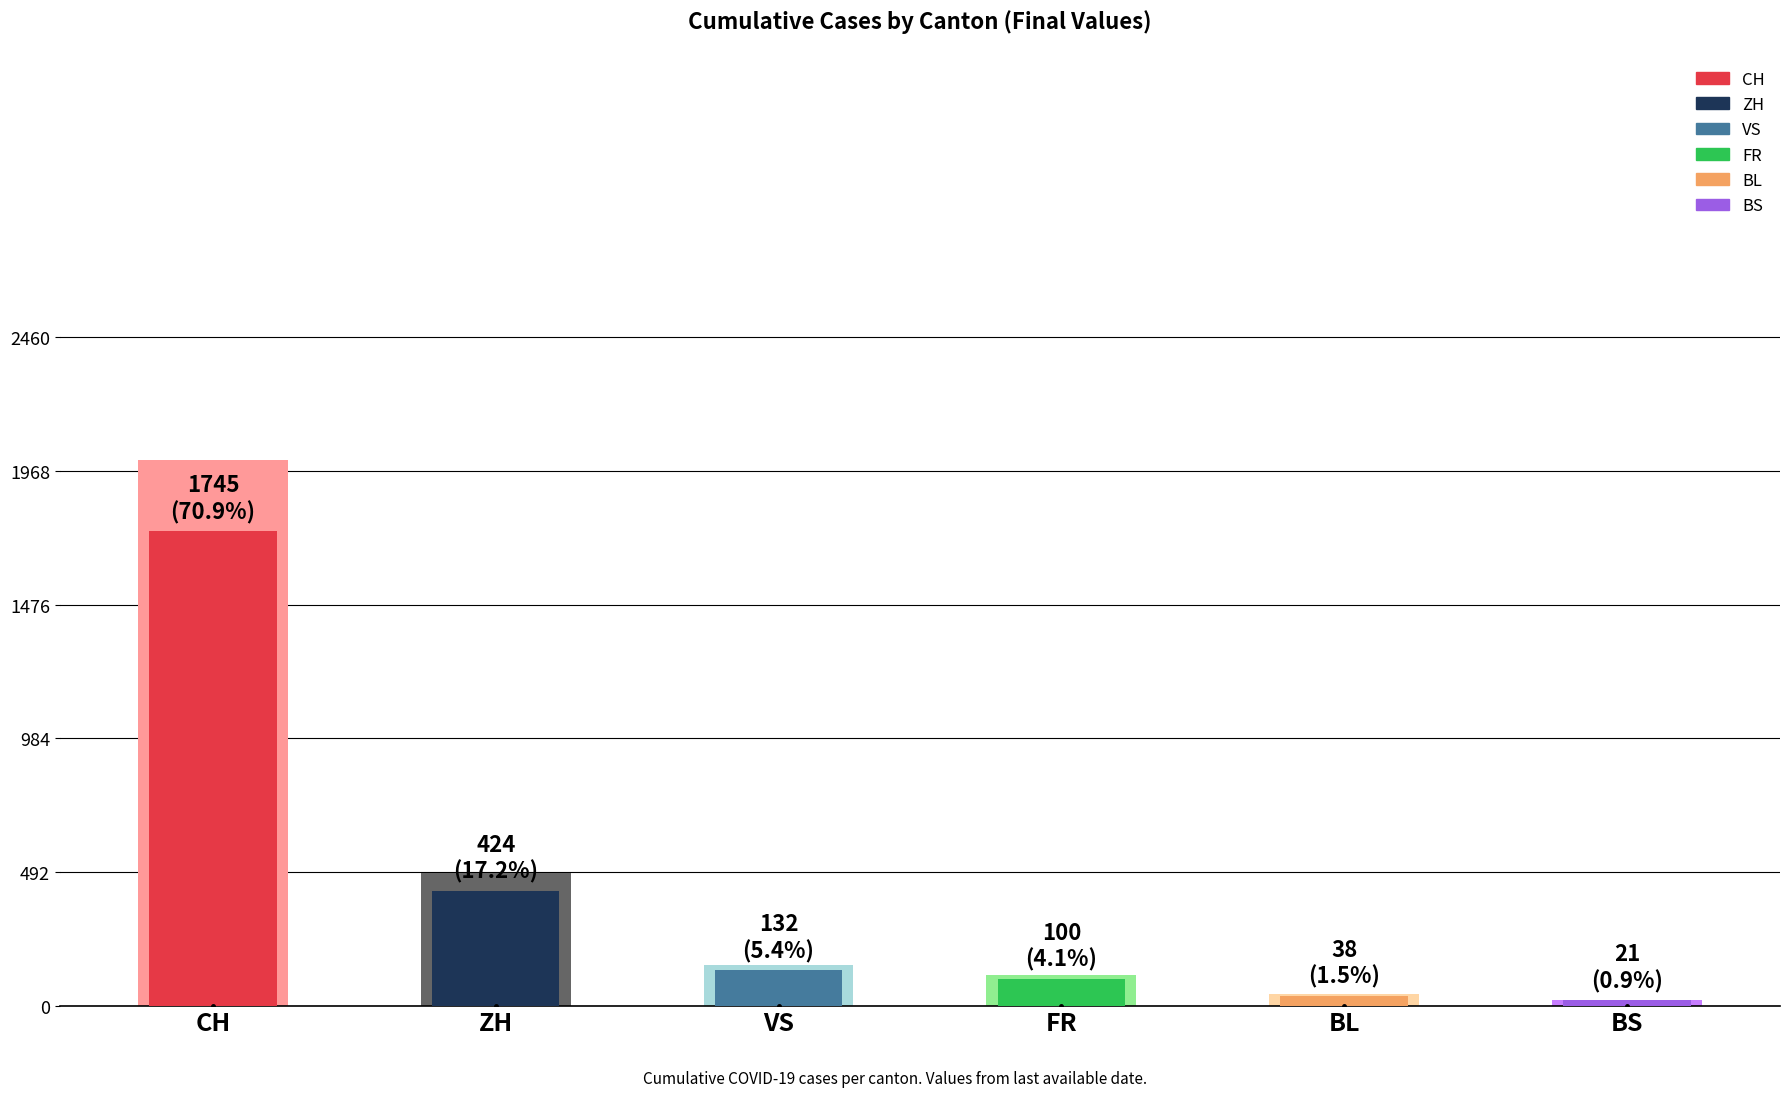

The BL series shows 6 at 14. True or false?

False